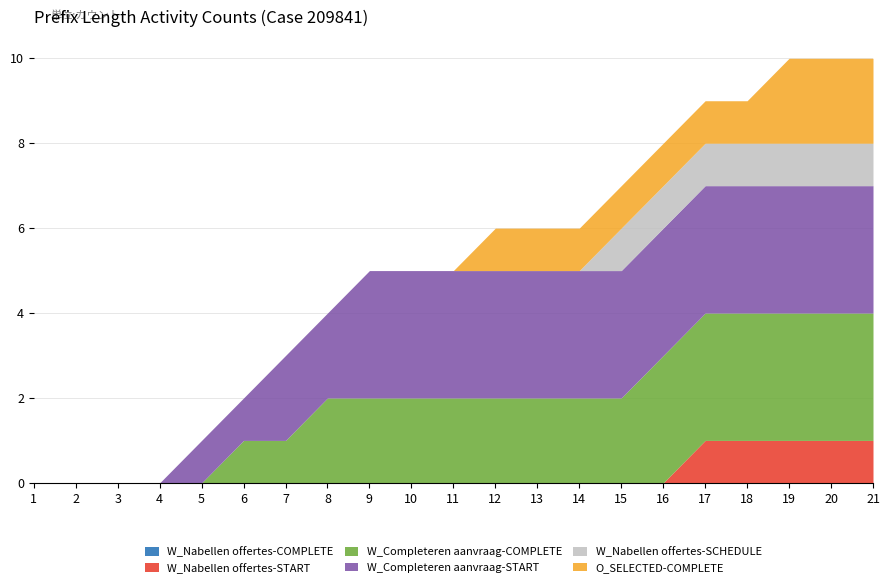

What is the average value of the W_Completeren aanvraag-COMPLETE series?

2